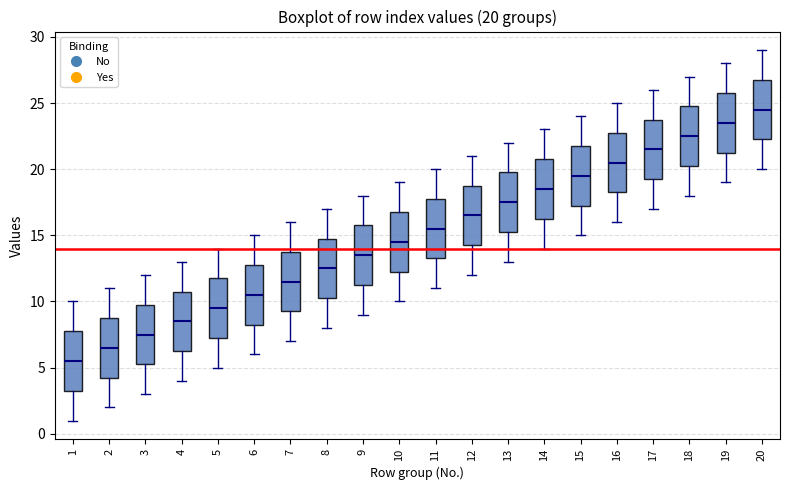

Which box's median line is the lowest?

1